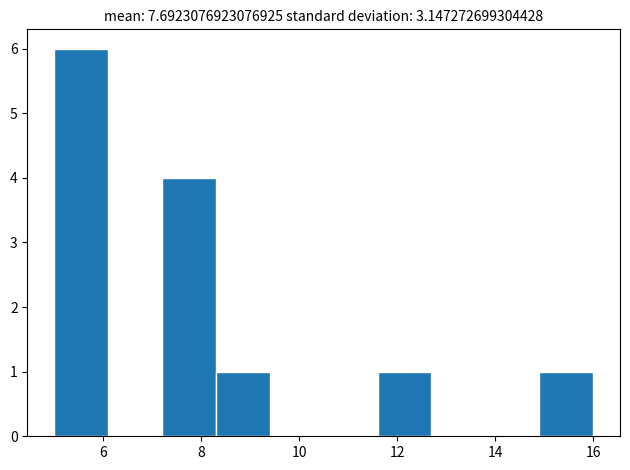

Reading left to right, transcribe this chart: for each bar, give the range it covers on the x-axis and its height. Neither the bar edges nor the heights are printed on the chart, so give them approximately, as read against the axes.

5.0 to 6.1: 6
6.1 to 7.2: 0
7.2 to 8.3: 4
8.3 to 9.4: 1
9.4 to 10.5: 0
10.5 to 11.6: 0
11.6 to 12.7: 1
12.7 to 13.8: 0
13.8 to 14.9: 0
14.9 to 16.0: 1